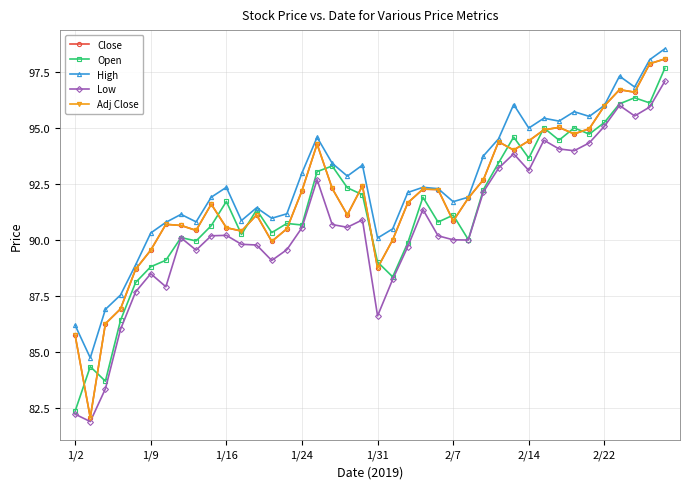

Does the chart display data point markers on the line(s)?

Yes